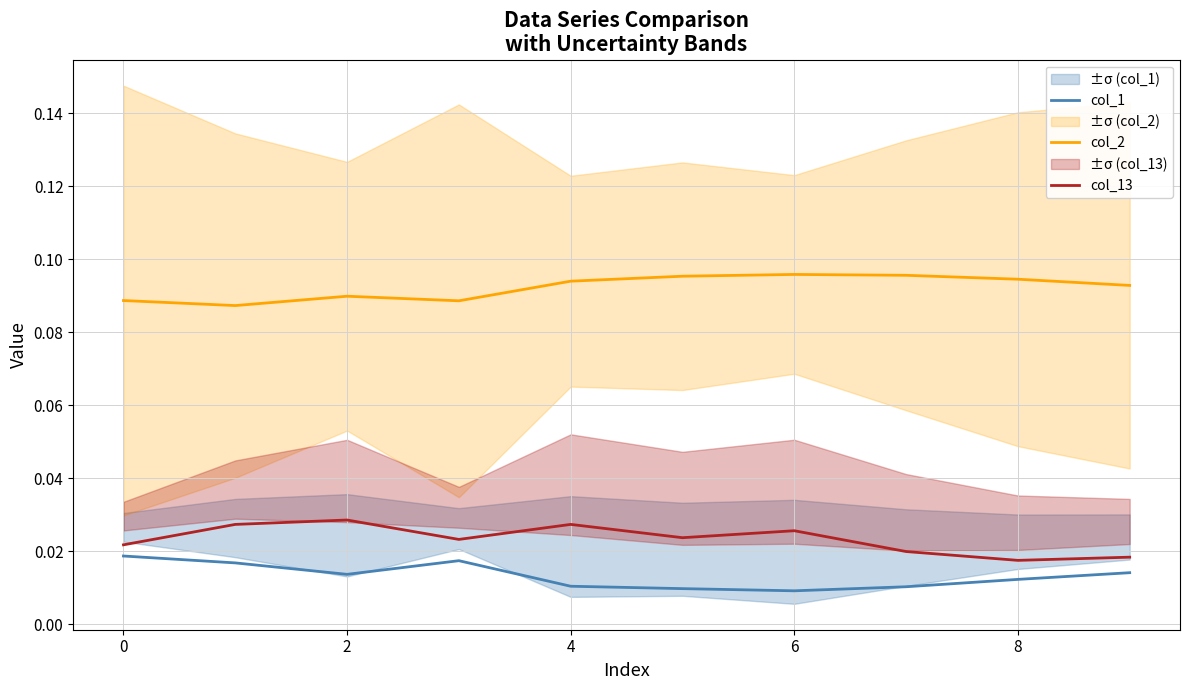

Reading left to right, transcribe all the data shown in this chart.

col_1: 0.0	0.0	0.0	0.0	0.0	0.0	0.0	0.0	0.0	0.0
col_2: 0.1	0.1	0.1	0.1	0.1	0.1	0.1	0.1	0.1	0.1
col_13: 0.0	0.0	0.0	0.0	0.0	0.0	0.0	0.0	0.0	0.0